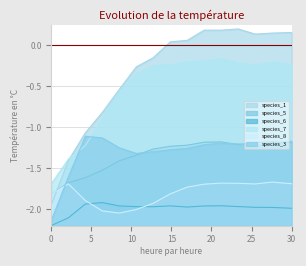

How many lines are shown in the chart?

6